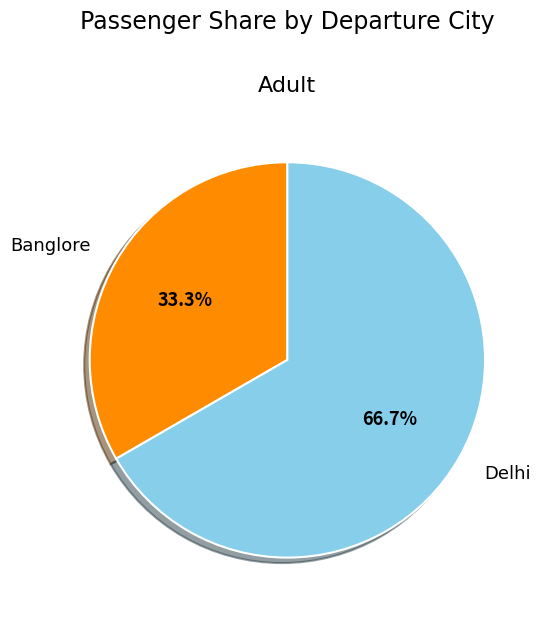

To the nearest percent, what is the average slice percentage?

50%